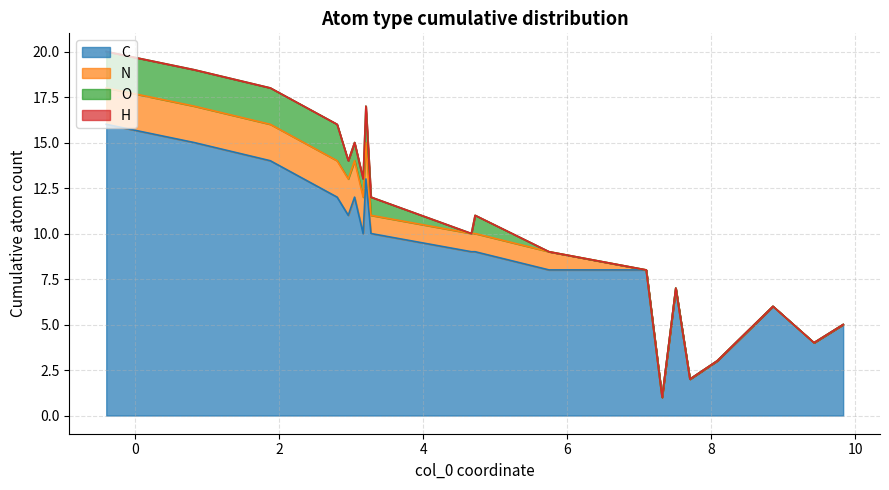

What is the highest value of the C series?

16